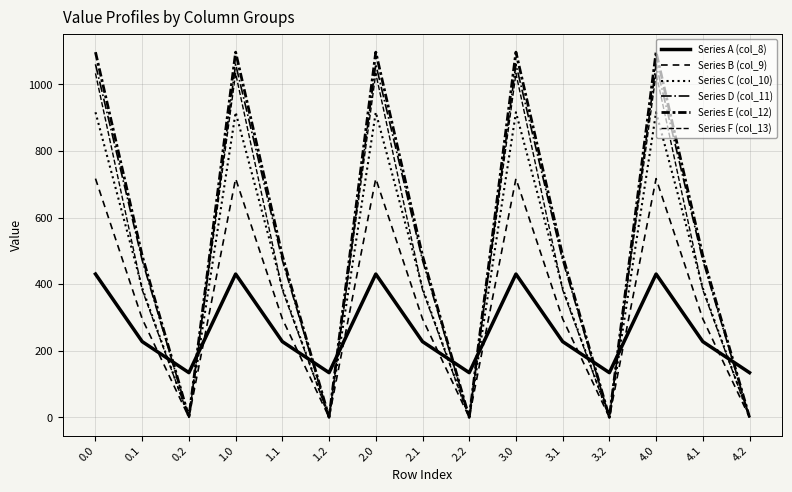

At which label does Series E (col_12) reach its minimum?

0.2